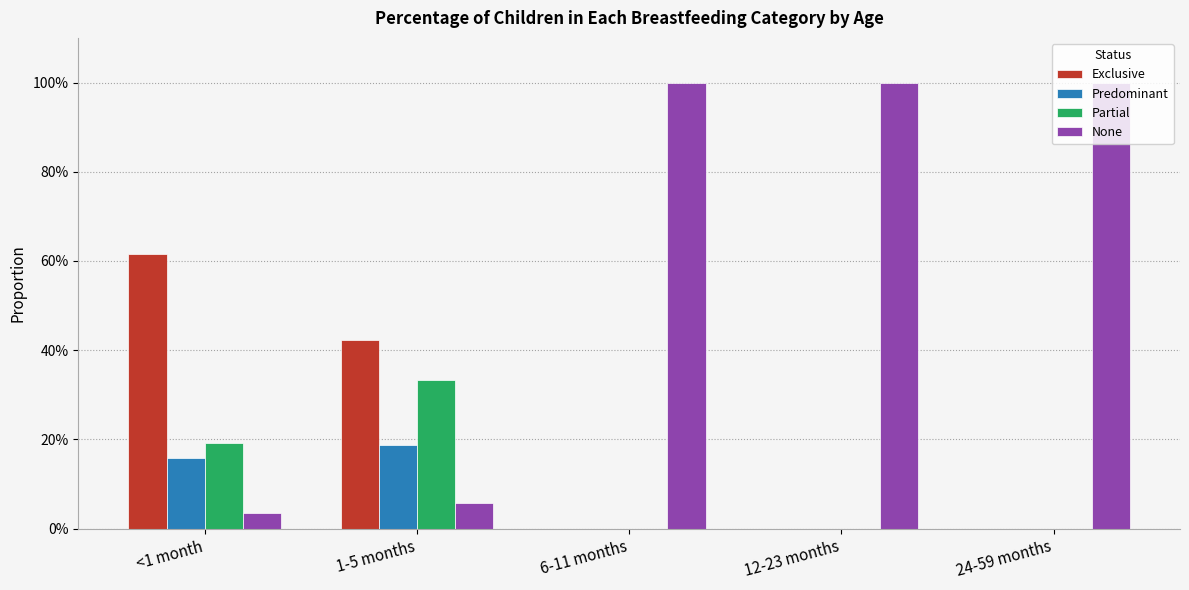

What are all the series names shown in the legend?

Exclusive, Predominant, Partial, None